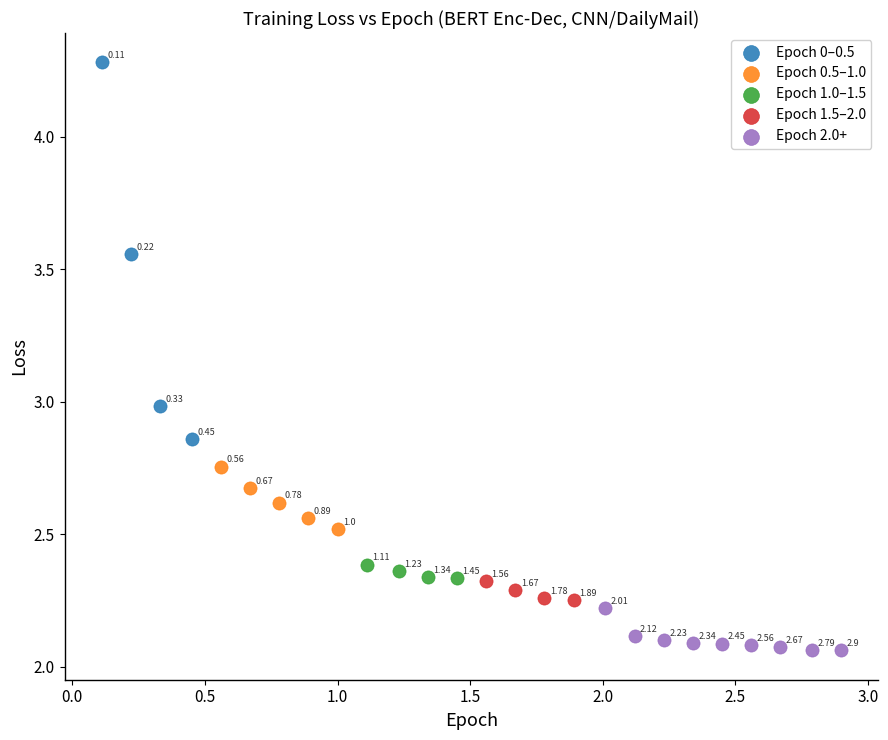

Which series has the widest spread of Y values?

Epoch 0–0.5